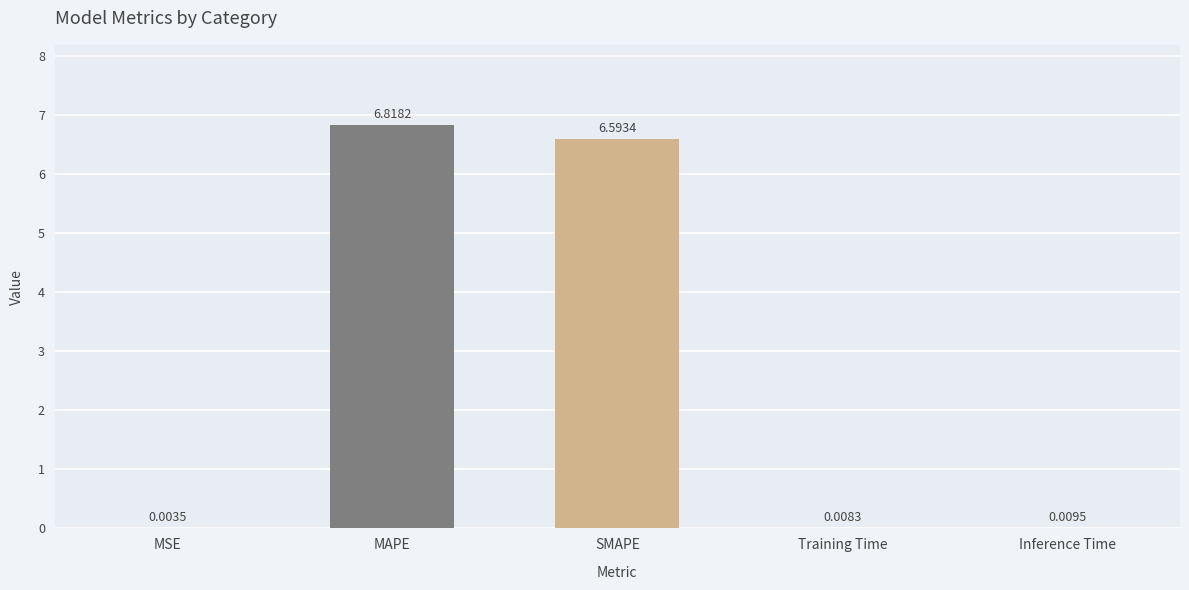

What is the sum of all values?

13.4